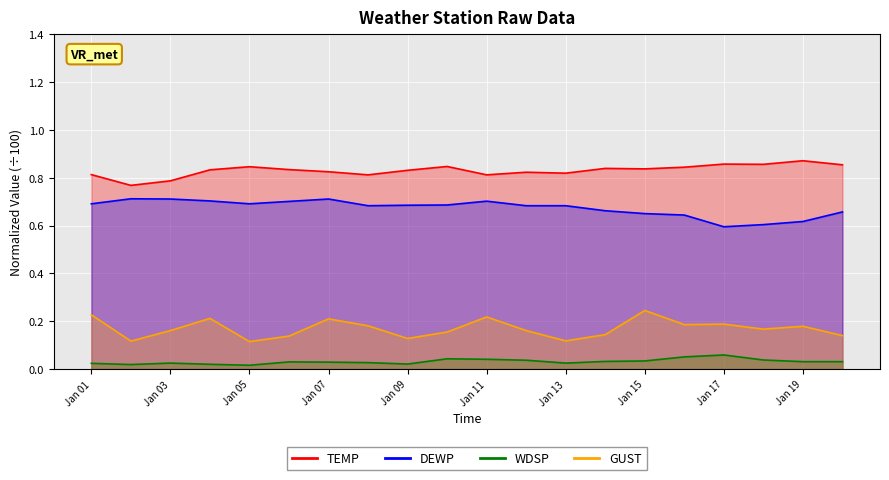

What is the value of the TEMP point at the 5th from the left?

0.8